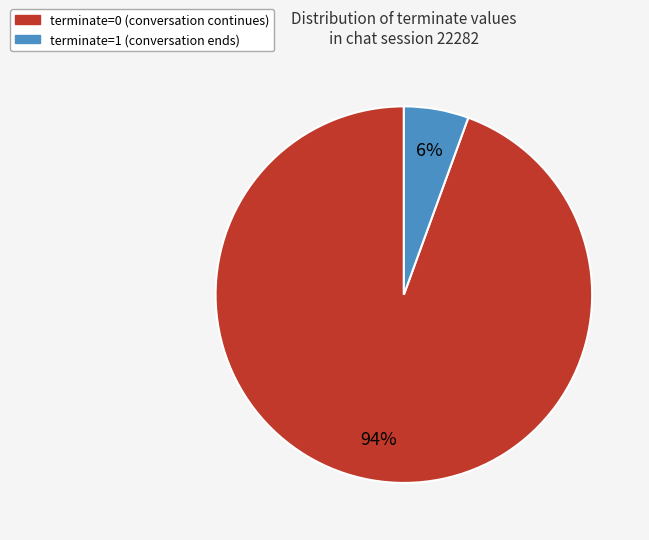

Rank the categories by value from highest to lowest.

terminate=0, terminate=1